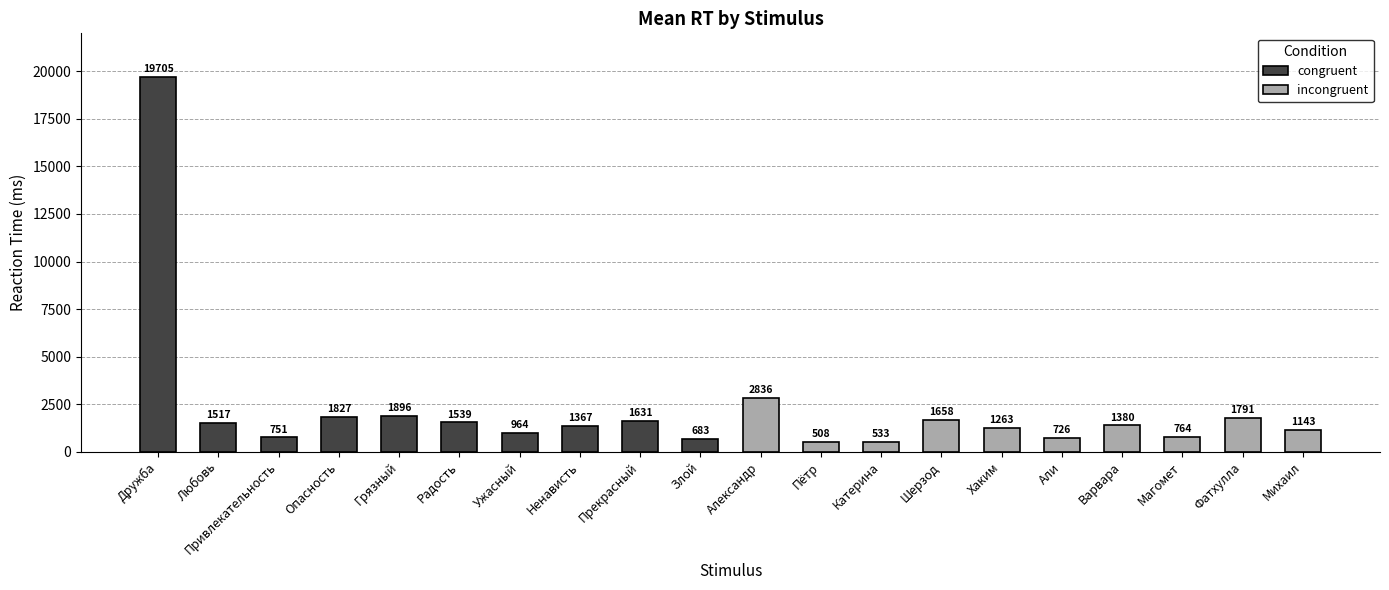

What value does the congruent series have at Ужасный, to the nearest 100?

1000